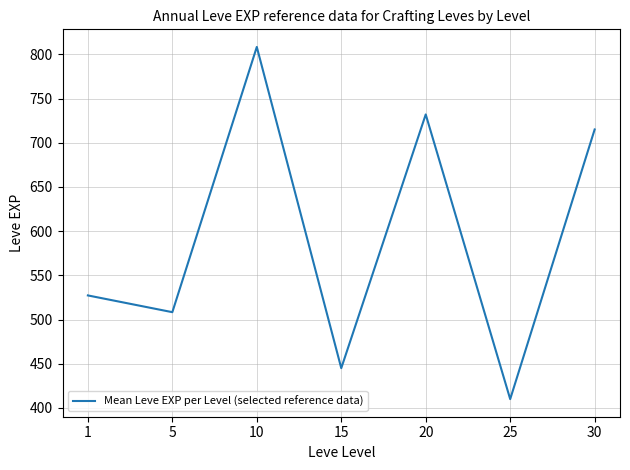

Which category has the lowest value across all series?

25